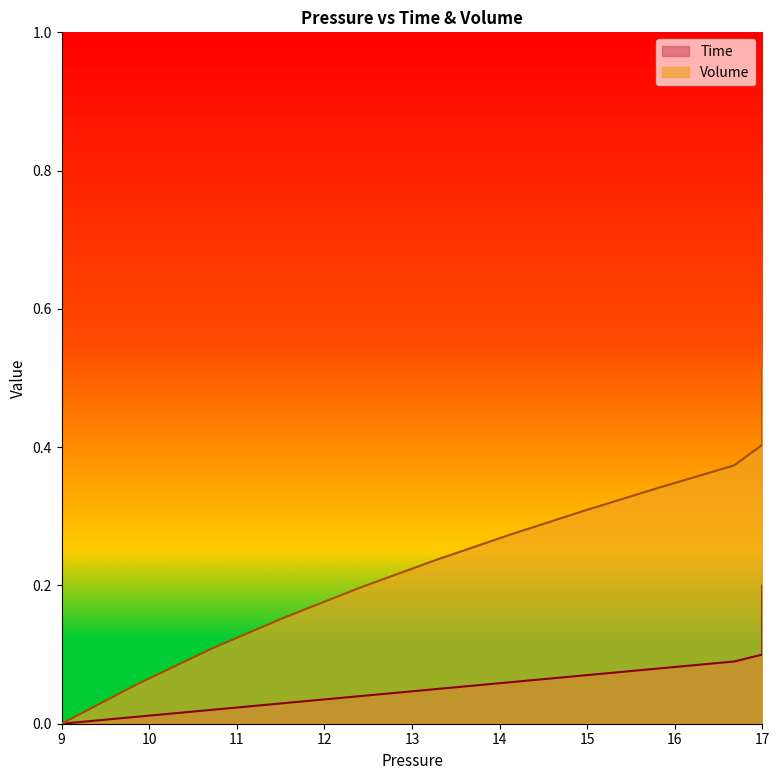

True or false: Time and Volume cross at least once.

False